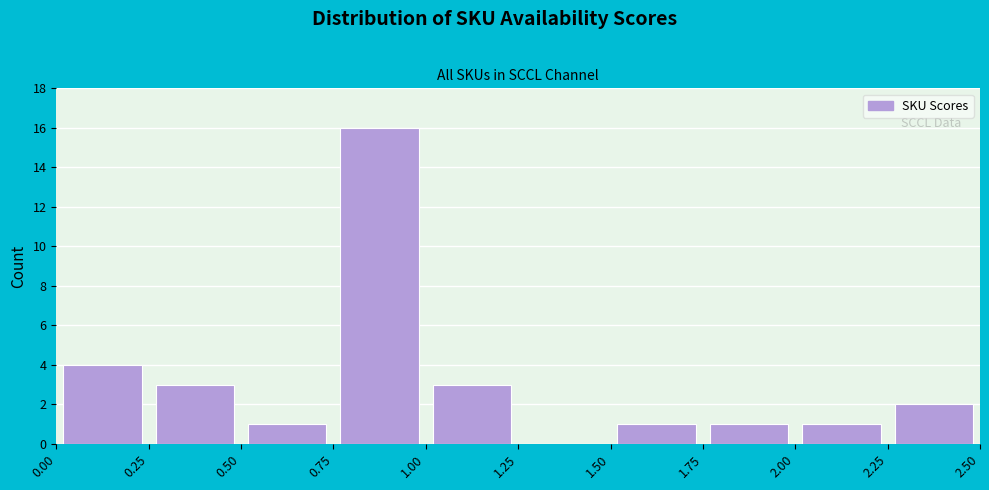

Which range on the x-axis has the tallest bar?

0.75 to 1.00